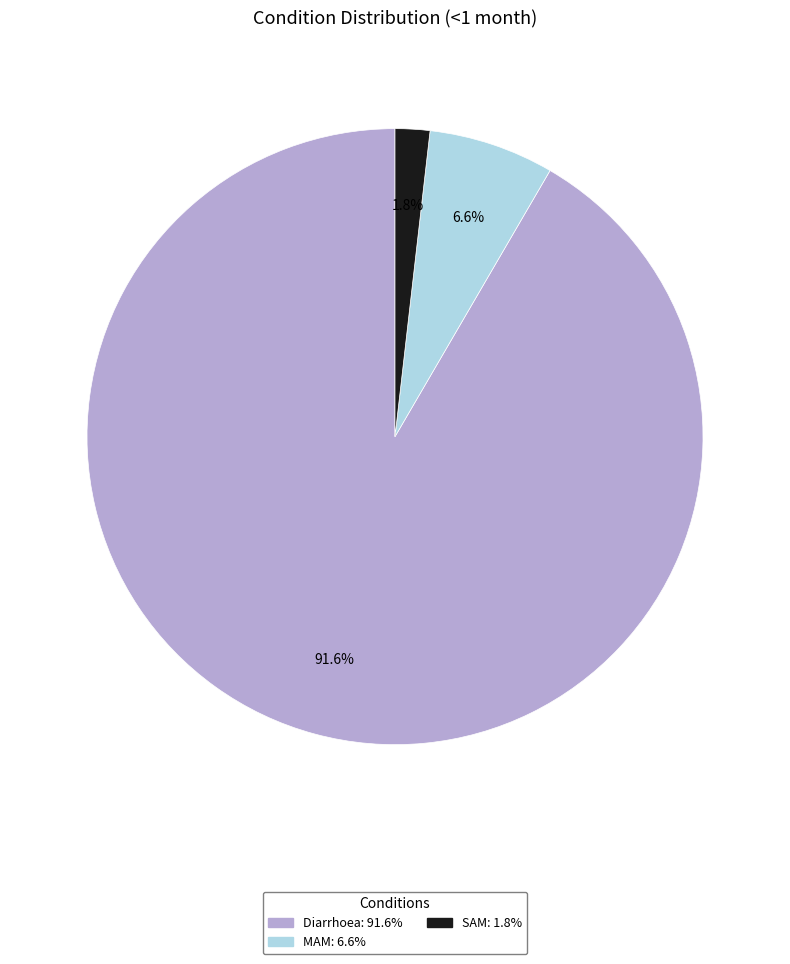

Rank the categories by value from highest to lowest.

Diarrhoea, MAM, SAM